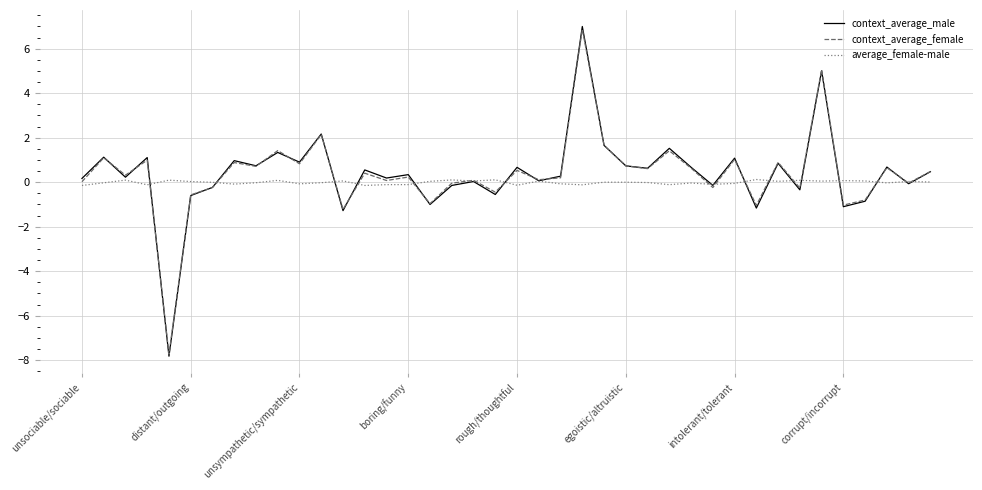

What is the maximum value shown in the chart?

7.0